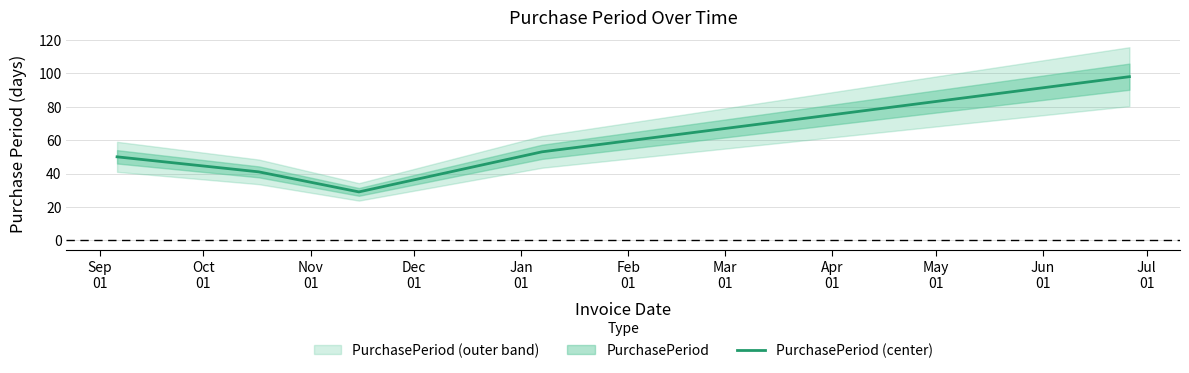

What is the maximum value shown in the chart?

98